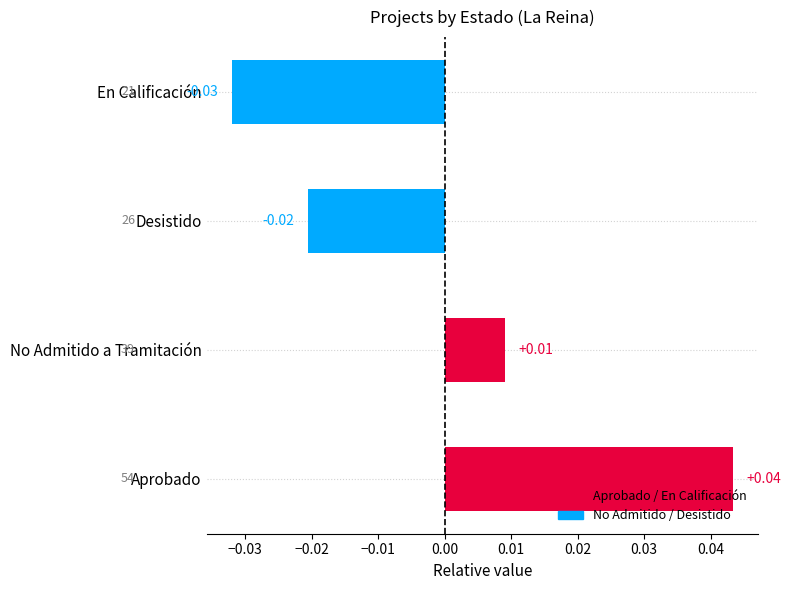

At which label is the value closest to 0?

No Admitido a Tramitación